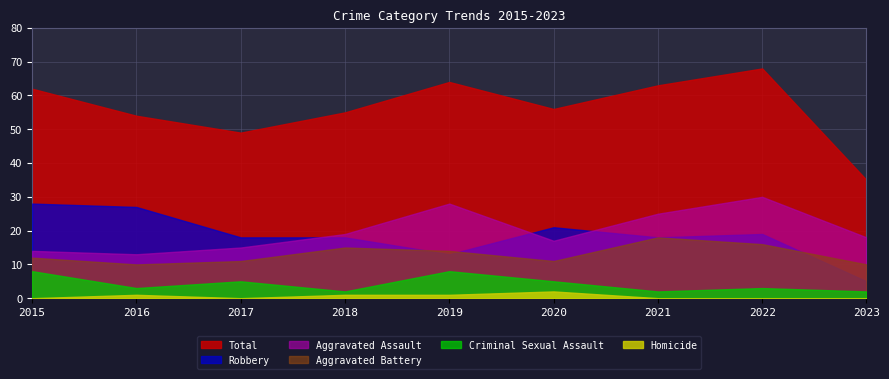

Reading left to right, transcribe all the data shown in this chart.

Aggravated Assault: 2015=14	2016=13	2017=15	2018=19	2019=28	2020=17	2021=25	2022=30	2023=18
Aggravated Battery: 2015=12	2016=10	2017=11	2018=15	2019=14	2020=11	2021=18	2022=16	2023=10
Criminal Sexual Assault: 2015=8	2016=3	2017=5	2018=2	2019=8	2020=5	2021=2	2022=3	2023=2
Homicide: 2015=0	2016=1	2017=0	2018=1	2019=1	2020=2	2021=0	2022=0	2023=0
Robbery: 2015=28	2016=27	2017=18	2018=18	2019=13	2020=21	2021=18	2022=19	2023=5
Total: 2015=62	2016=54	2017=49	2018=55	2019=64	2020=56	2021=63	2022=68	2023=35